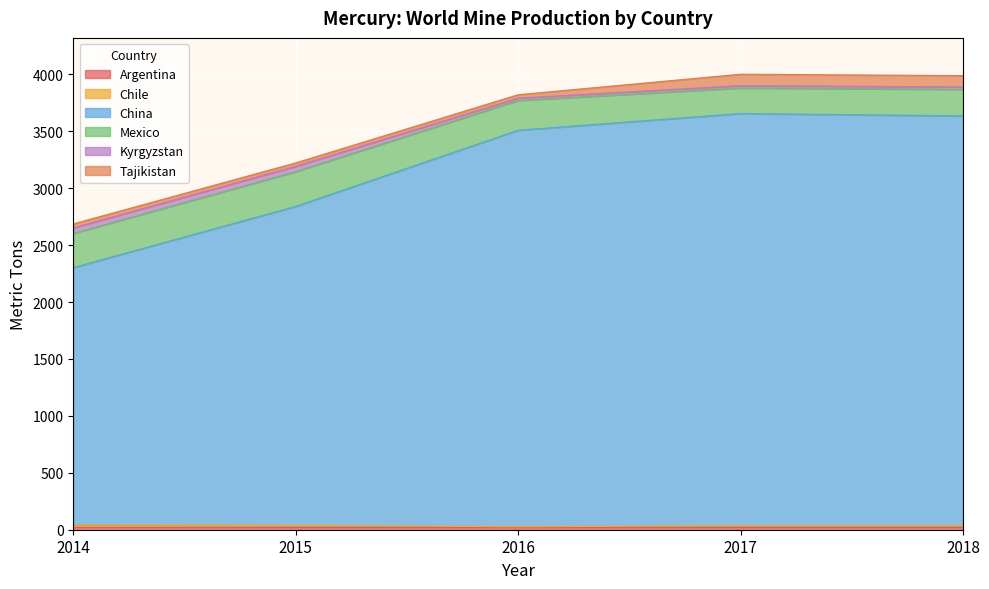

Read the Chile value at 2017, to the nearest 10.

10